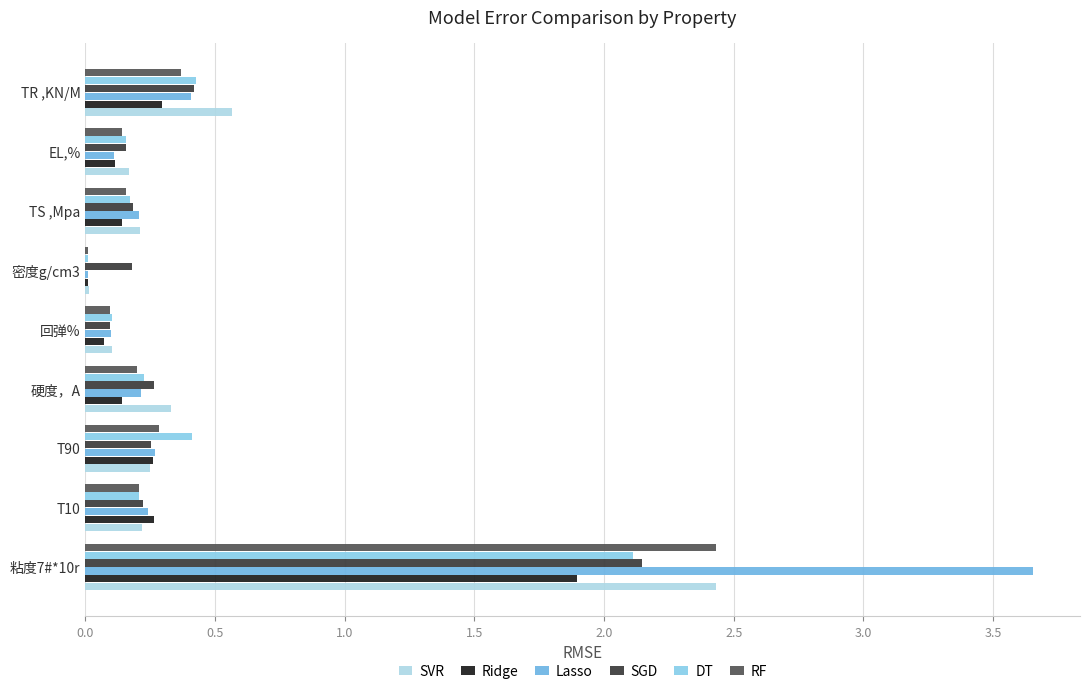

What is the value of the Lasso bar at the 5th from the left?

0.1